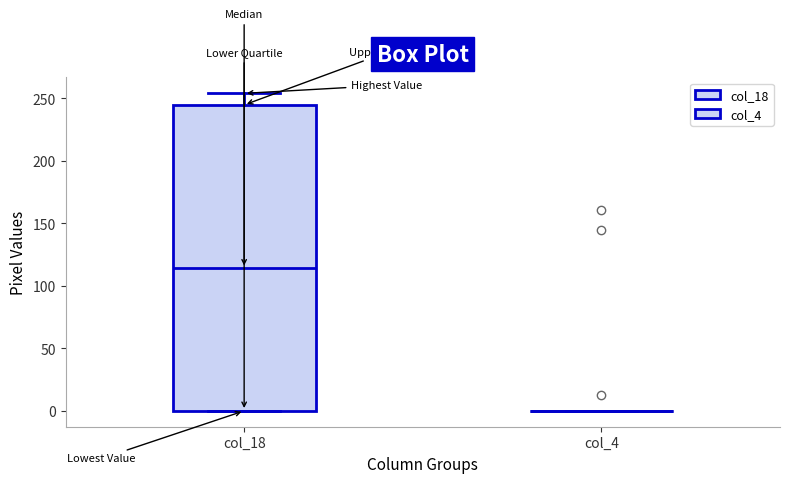

Reading left to right, transcribe this box plot: for each box, give where its median line is, the range the box spans, and where its two whiskers end, as read against the y-axis. The values are not printed on the chart, so give them approximately, as read against the axis.

col_18: median 115, box 0 to 245, whiskers 0 to 255
col_4: box collapsed to a line at 0, whiskers 0 to 0